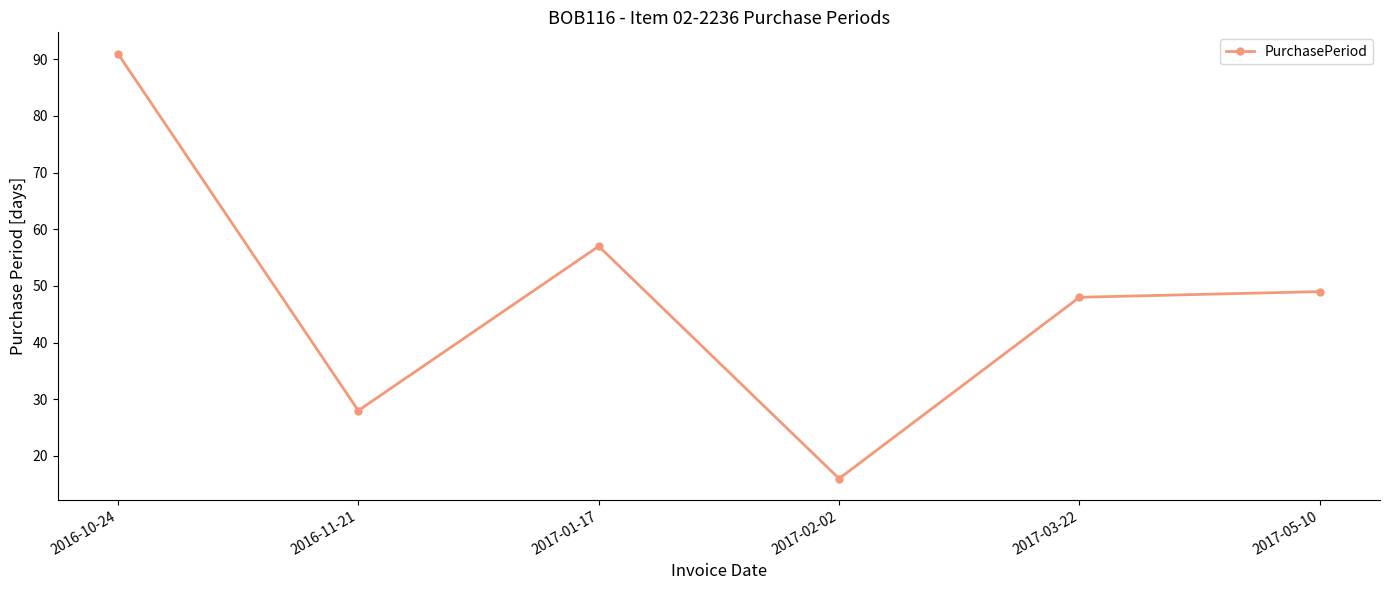

Where does the data first go above 49?

2016-10-24